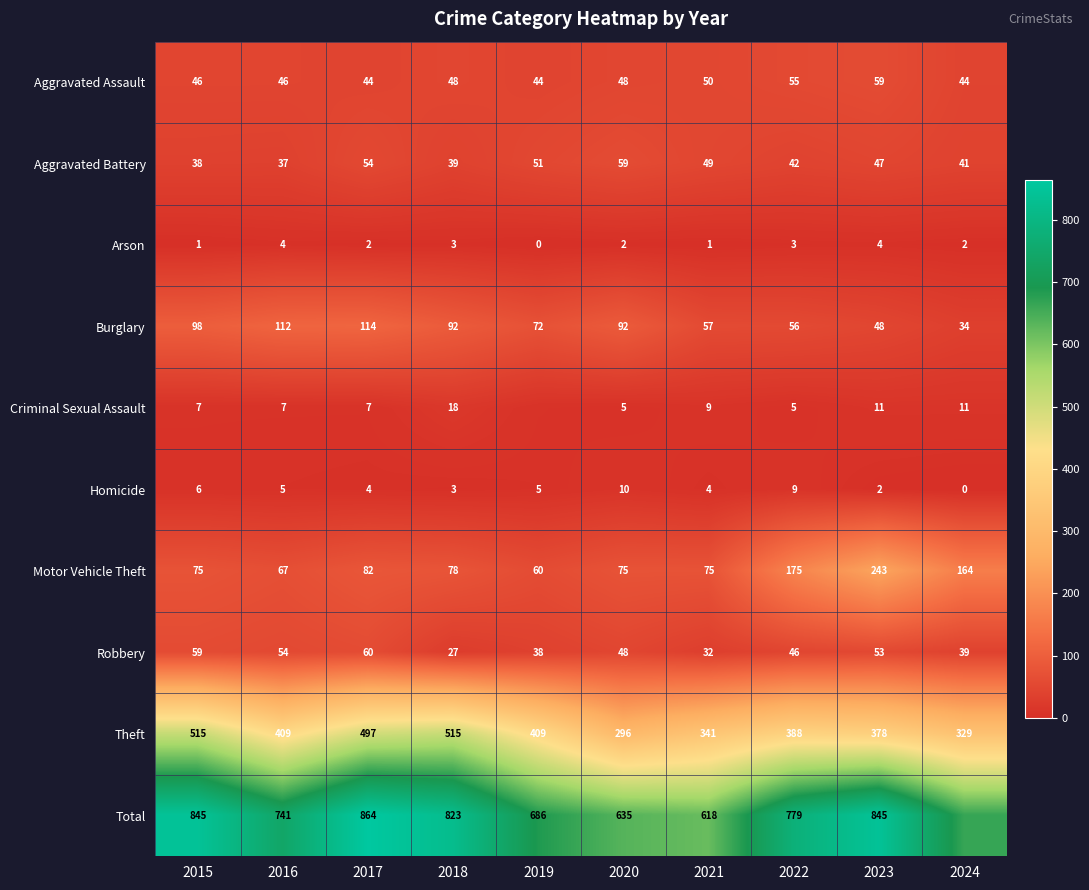

What is the average value of the Aggravated Assault series?

48